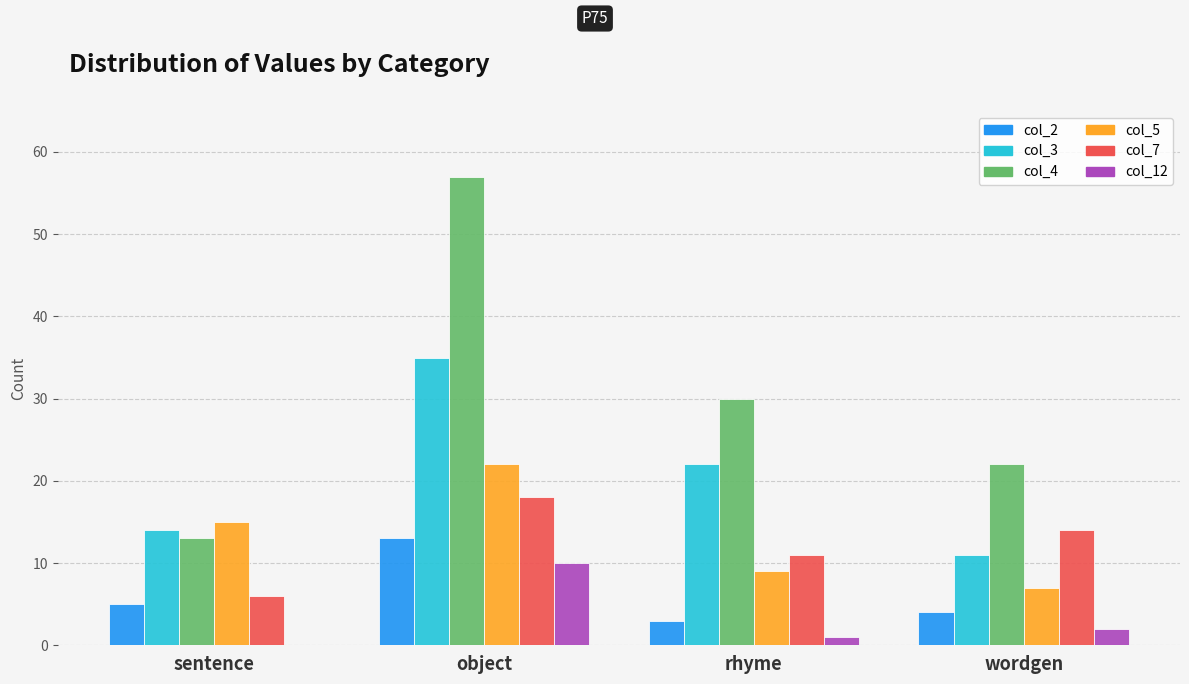

Reading right to left, extract all data points from this chart.

col_2: wordgen=4	rhyme=3	object=13	sentence=5
col_3: wordgen=11	rhyme=22	object=35	sentence=14
col_4: wordgen=22	rhyme=30	object=57	sentence=13
col_5: wordgen=7	rhyme=9	object=22	sentence=15
col_7: wordgen=14	rhyme=11	object=18	sentence=6
col_12: wordgen=2	rhyme=1	object=10	sentence=0